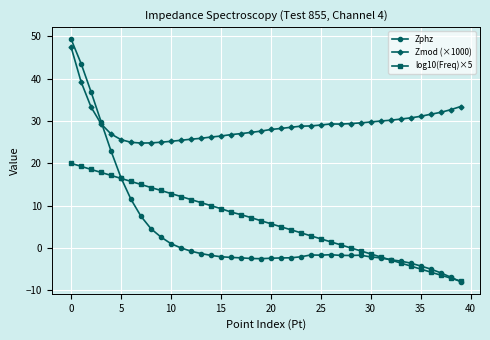

Count the number of categories in the chart.

40